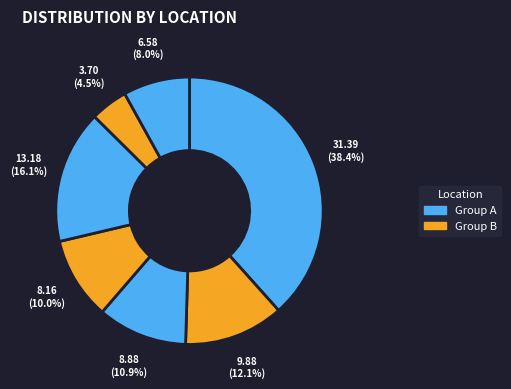

Count the number of slices in the pie.

7